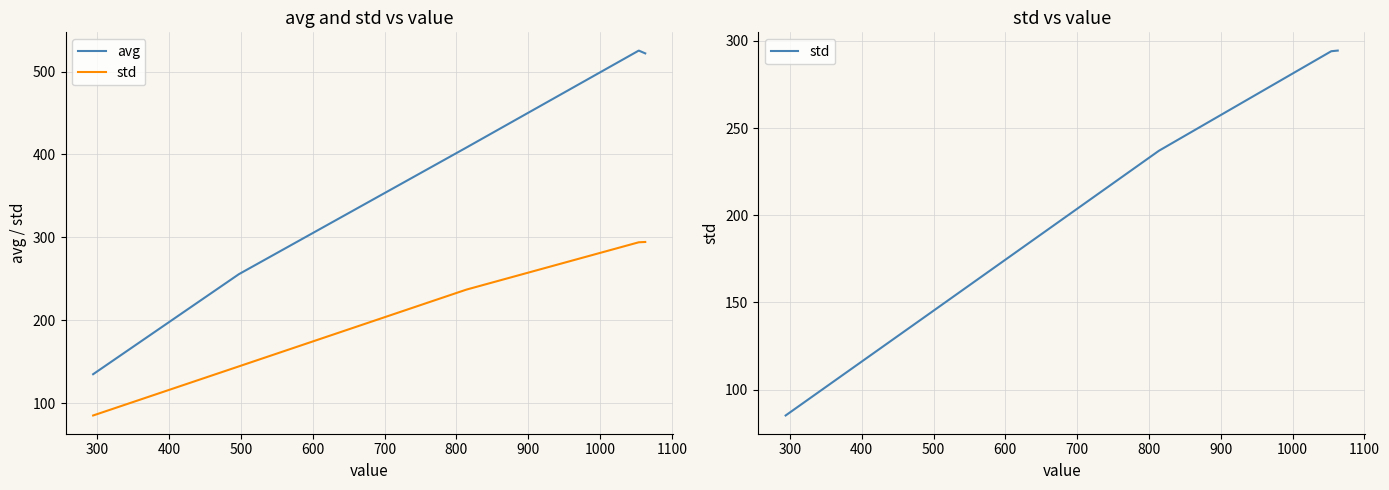

What is the value of the std point at the 1st from the left?

85.1